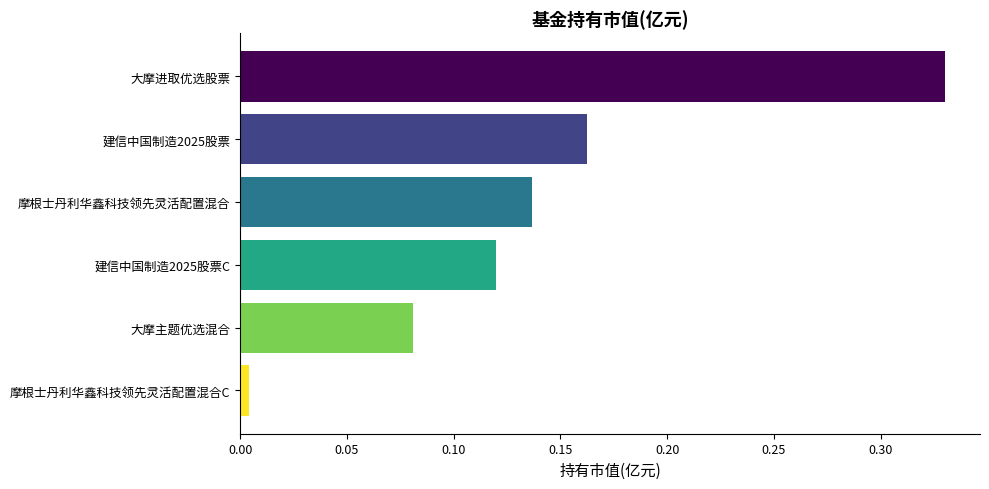

The chart shows a value of 0.1 at 建信中国制造2025股票. True or false?

False